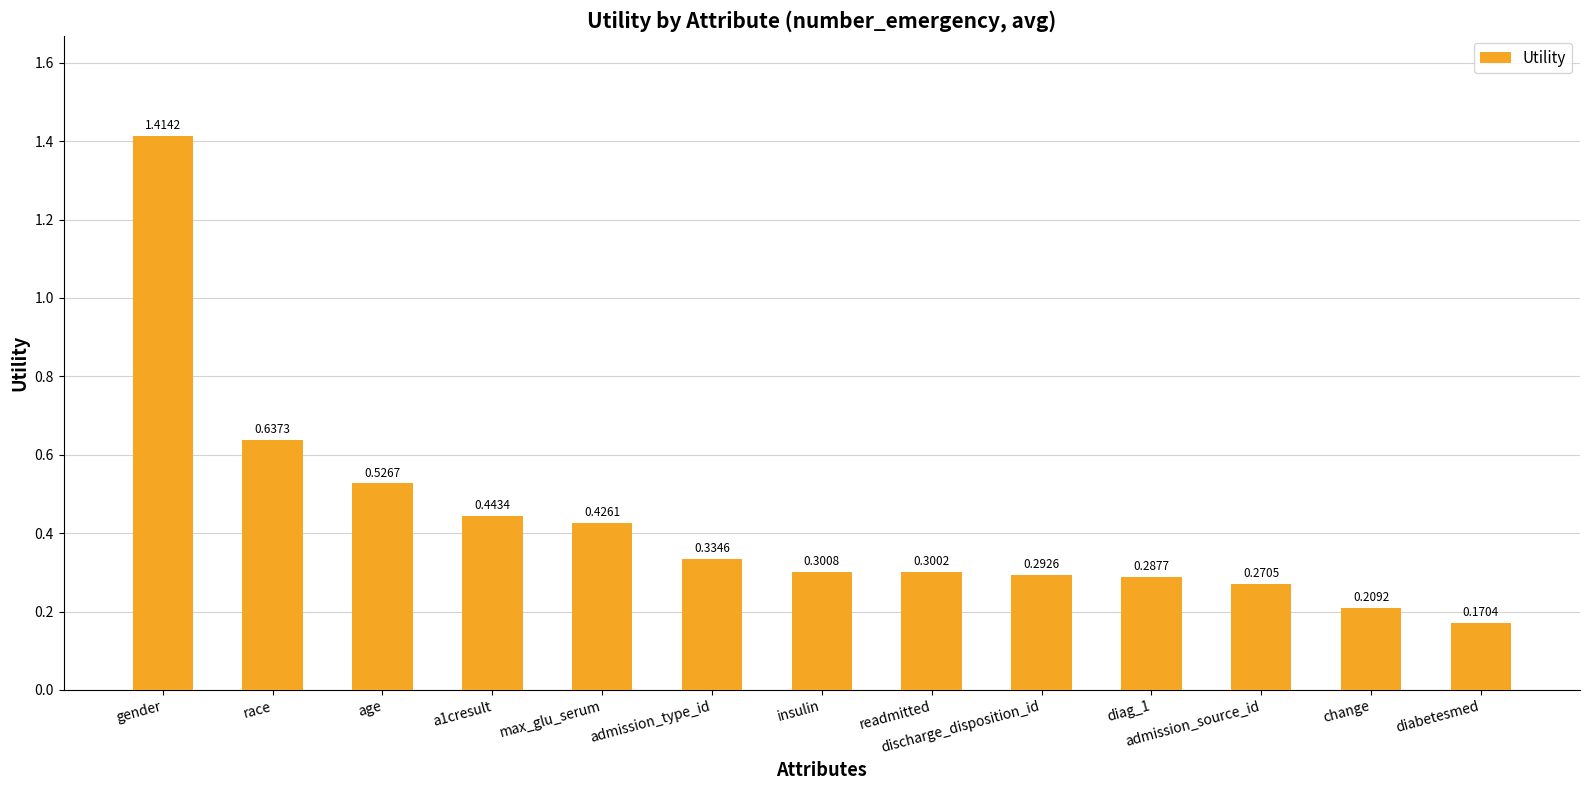

Which label corresponds to the largest value in the chart?

gender